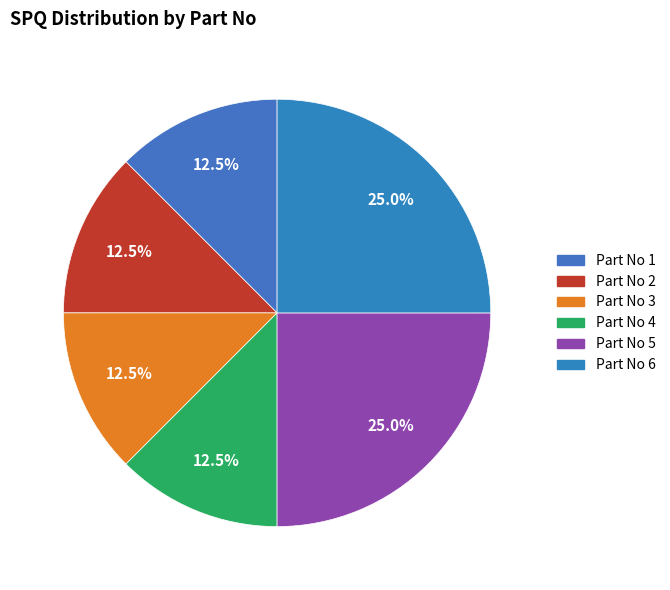

Do 4 and 3 together represent more than half of the pie?

No